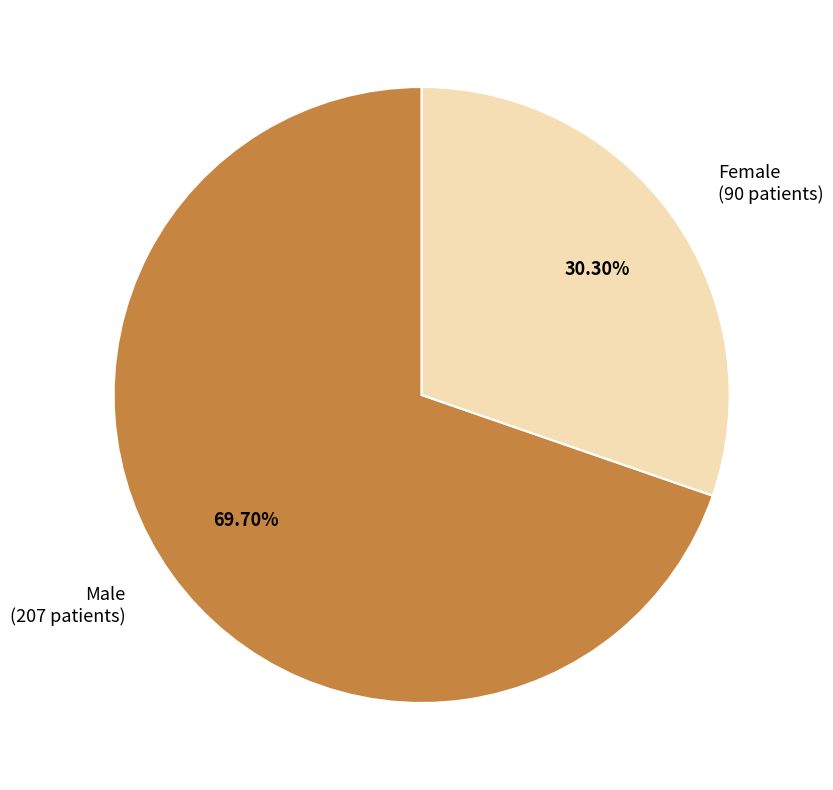

Is the sum of Male and Female greater than half?

Yes